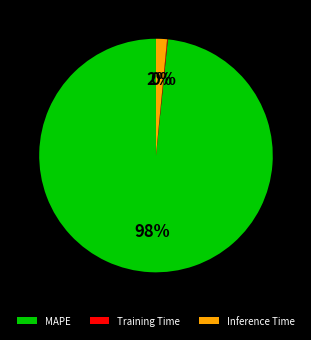

Which slice is the largest?

MAPE